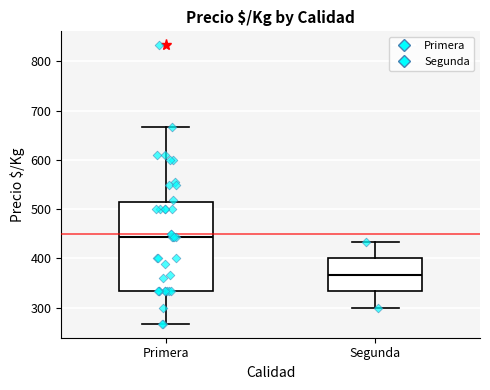

Which box's median line is the lowest?

Segunda